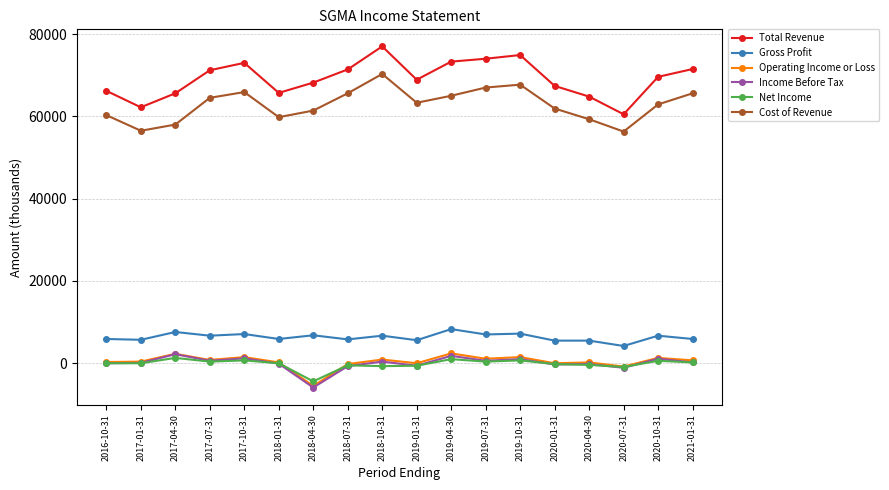

At which category does the chart reach its peak across all series?

2018-10-31